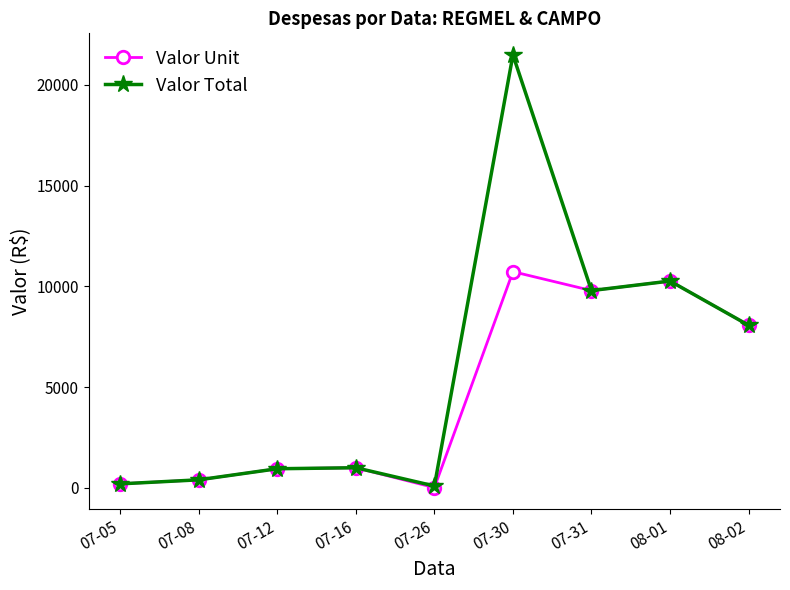

What is the value of the Valor Total point at the 2nd from the left?

400.0